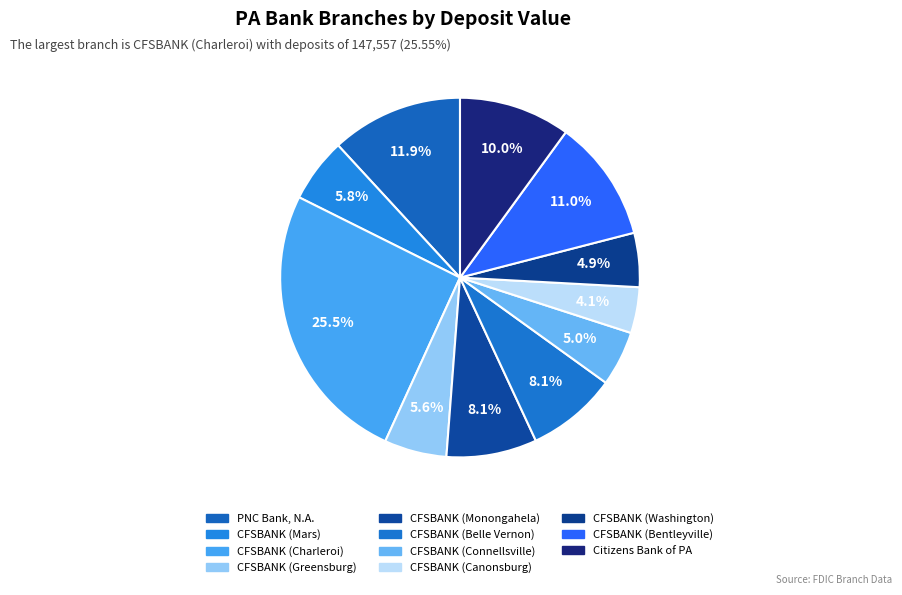

How many segments does this pie chart have?

11